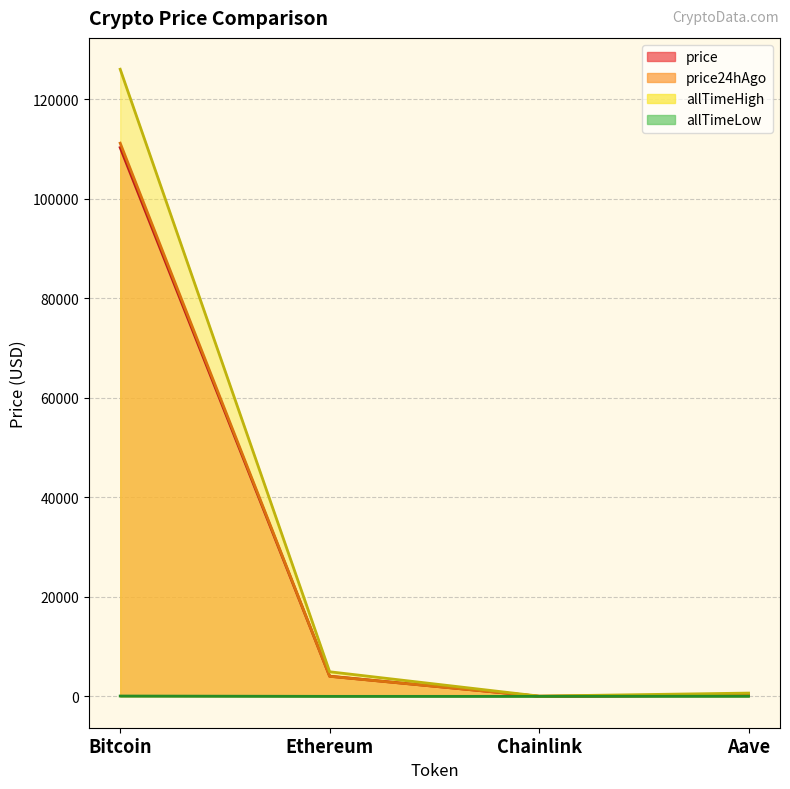

The price24hAgo series shows 18.4 at Chainlink. True or false?

True